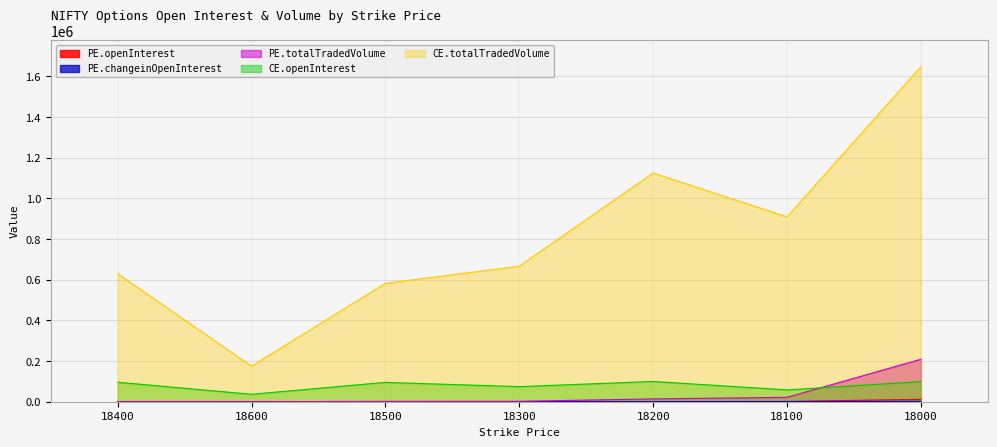

What is the maximum value for PE.changeinOpenInterest?

1787